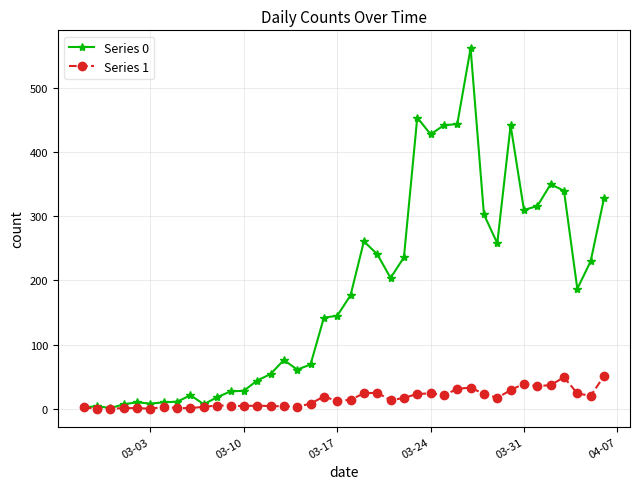

Rank the series by their average value, from highest to lowest.

Series 0, Series 1